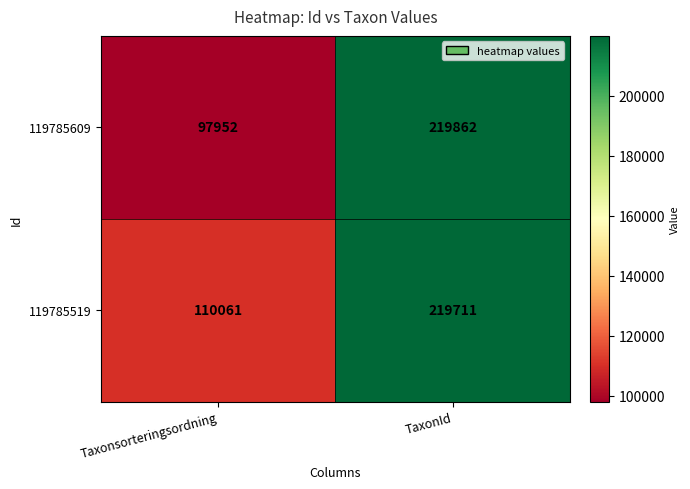

What is the smallest value displayed?

97952